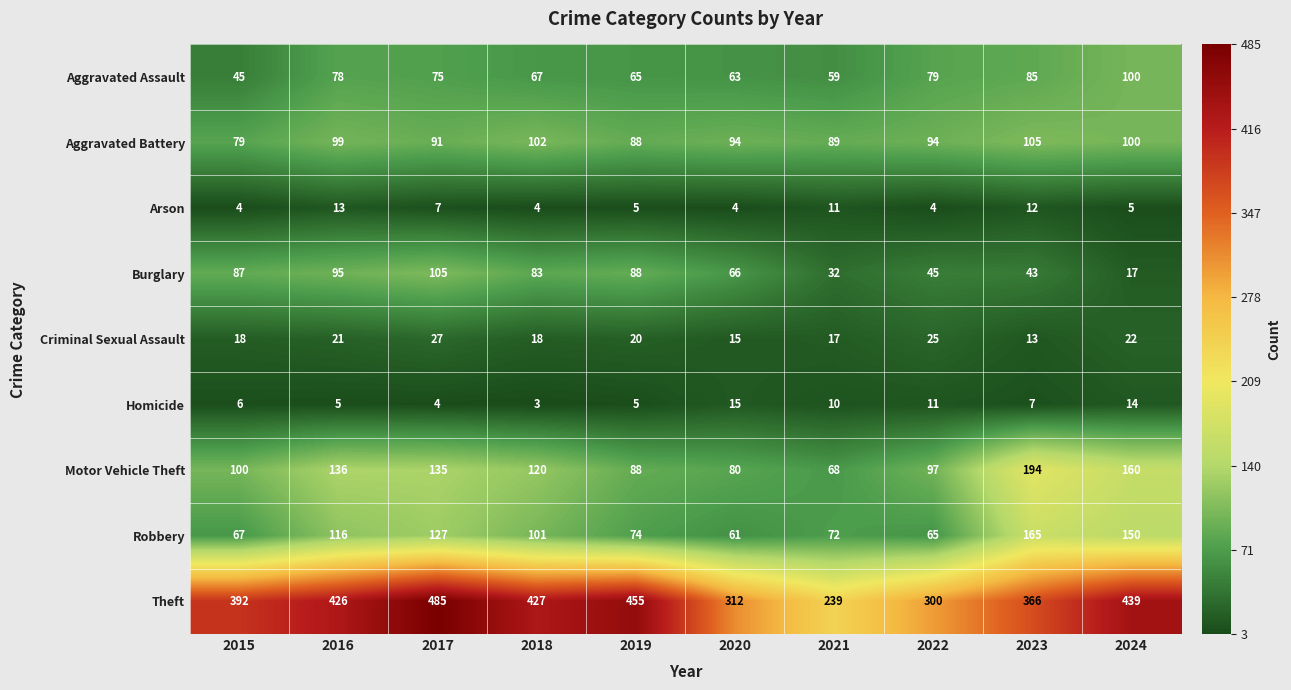

At how many categories does at least one series exceed 388?

6